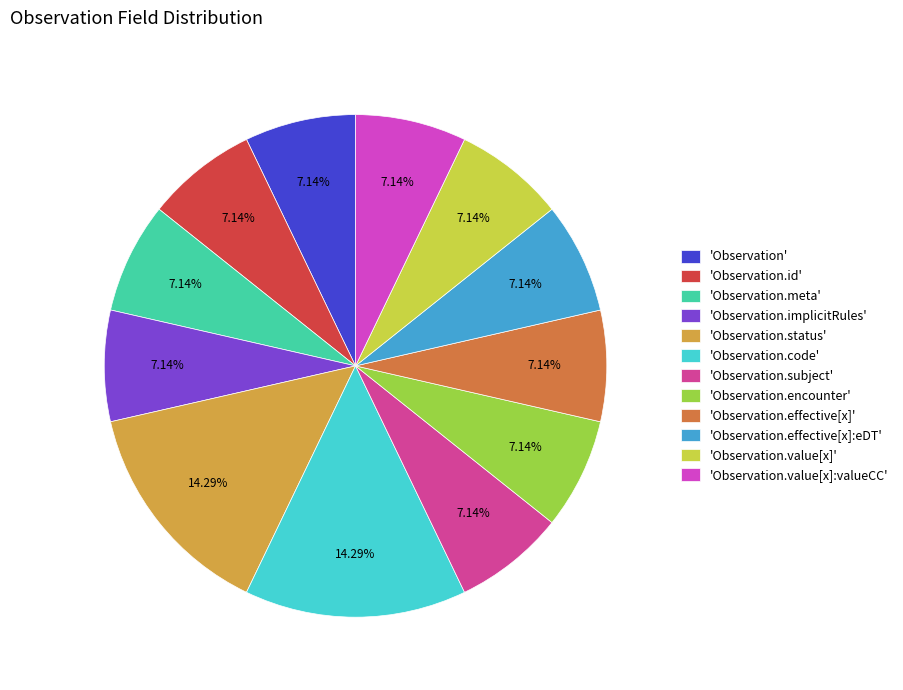

Count the number of slices in the pie.

12